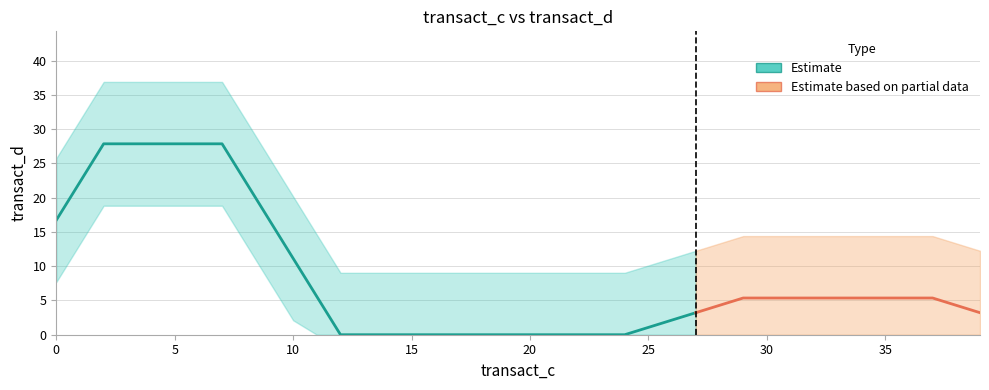

The value at 20 is 0.0. True or false?

True